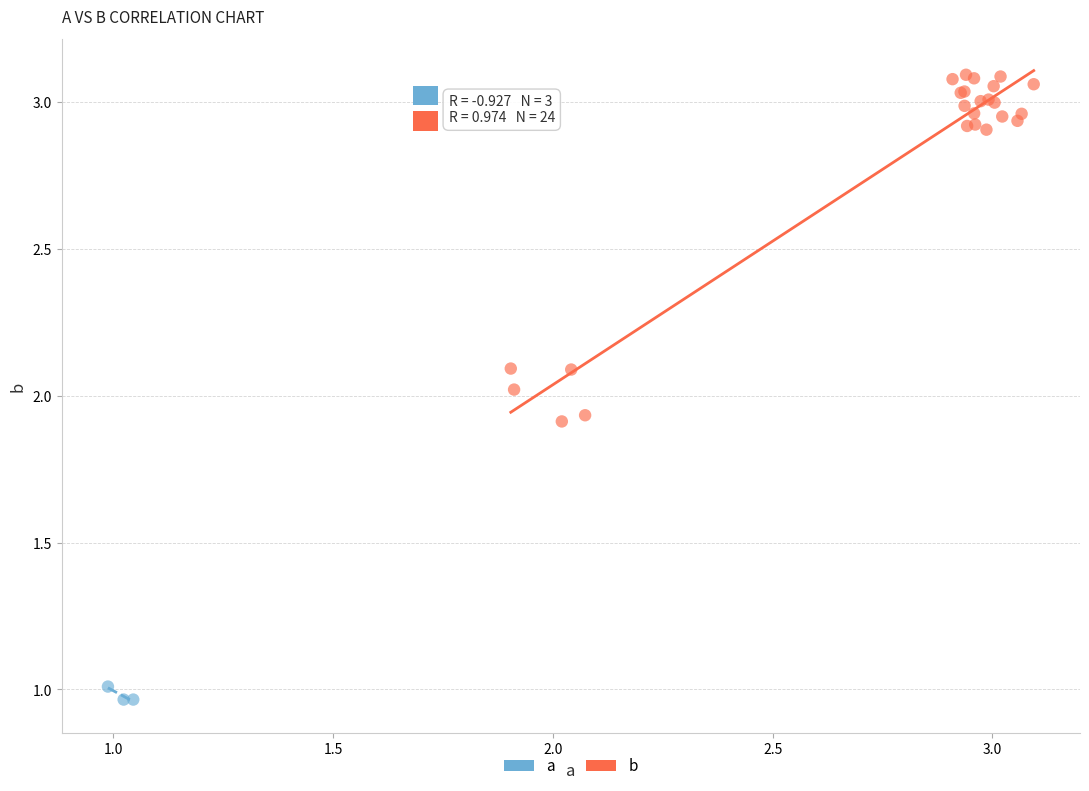

Which series has the largest Y range (max minus min)?

b